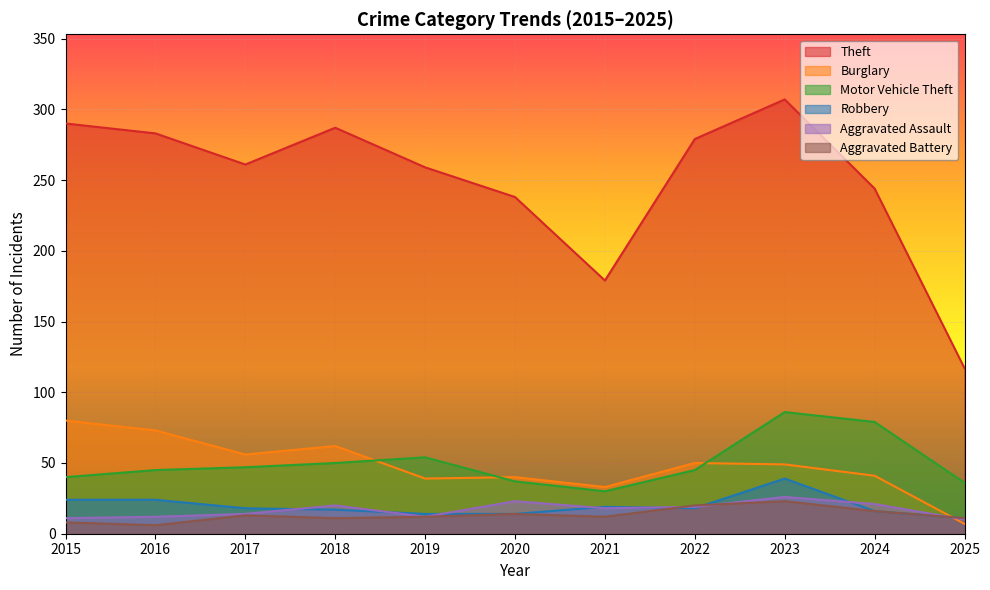

Is it true that Robbery equals 18 at 2022?

True